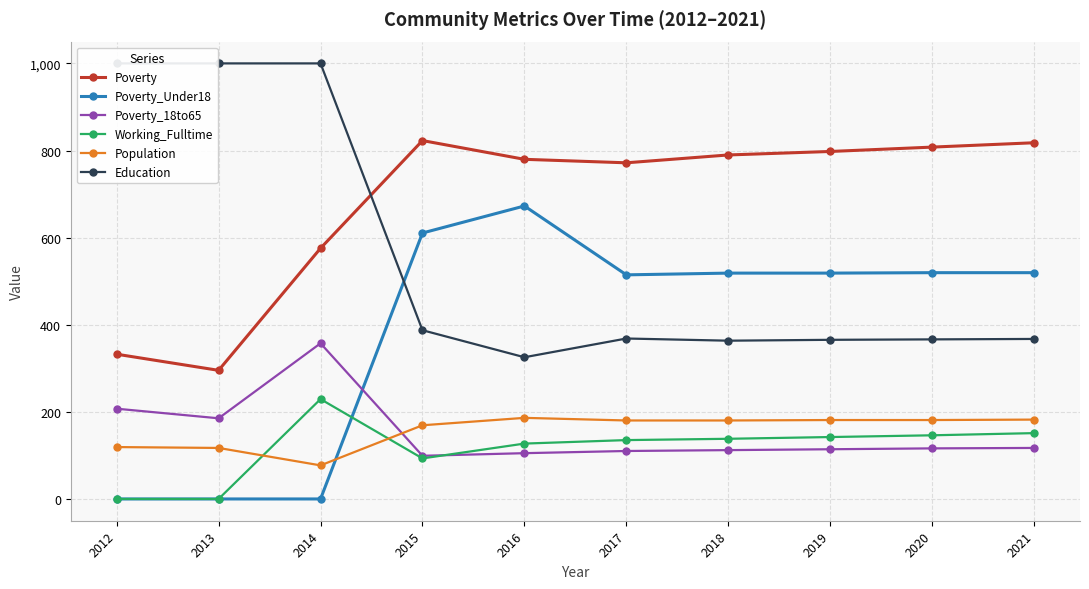

At which category does Poverty_Under18 reach its first local valley?

2017